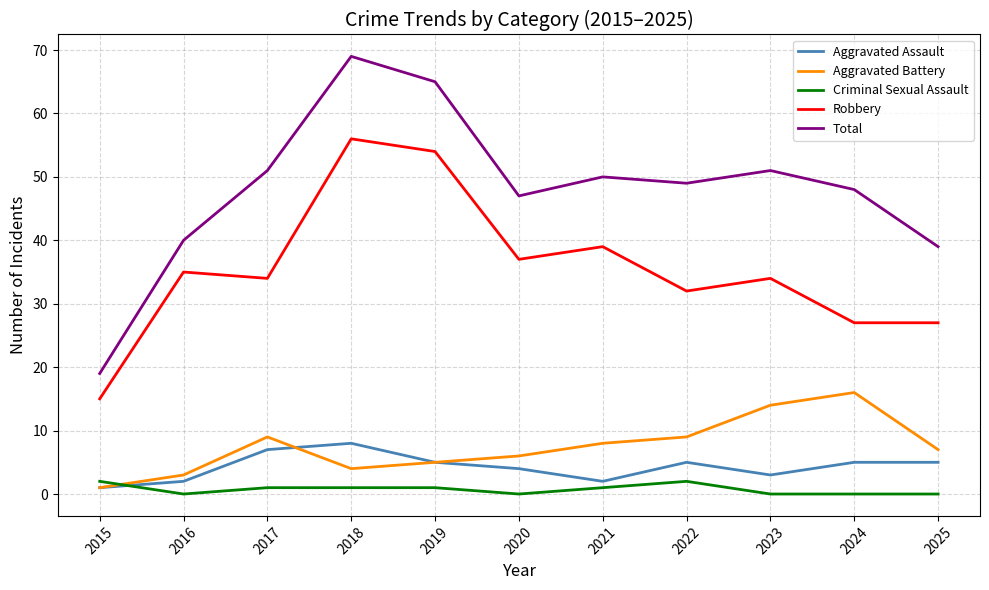

What is the difference between the highest and lowest values at 2017?

50